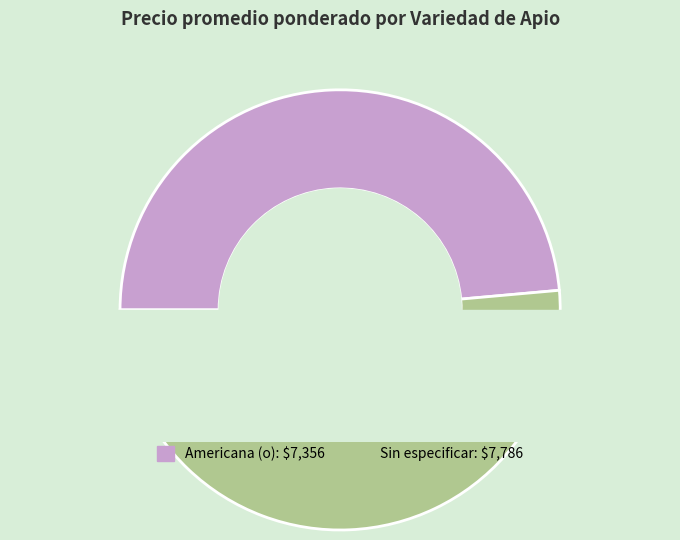

Combined, do Americana (o) and Sin especificar account for over 50%?

Yes